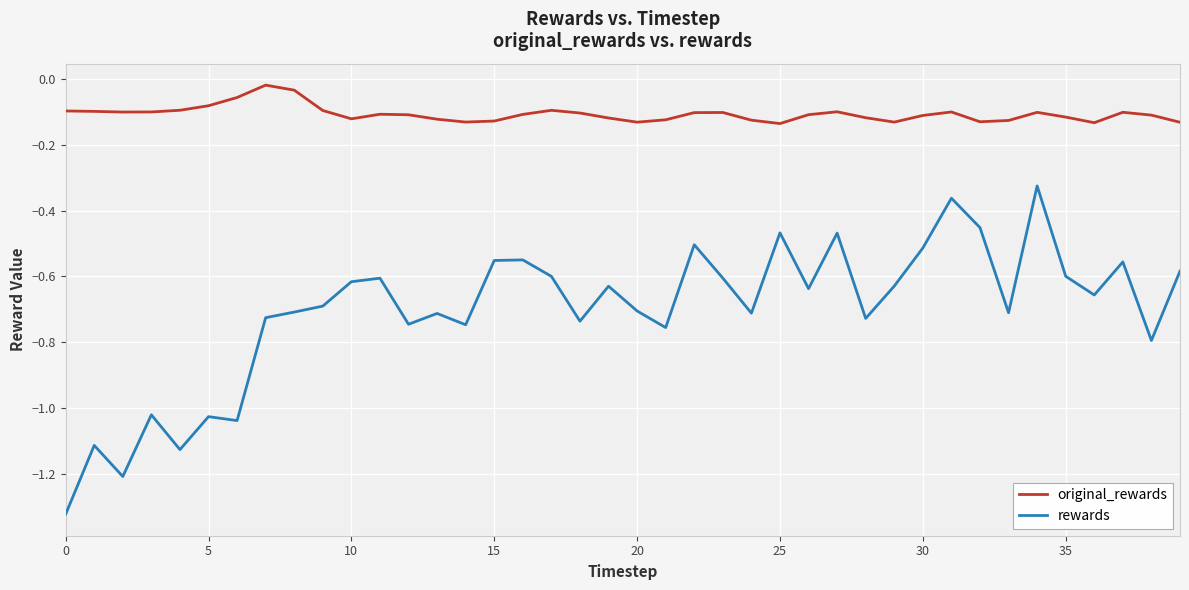

What is the difference between the maximum and minimum values in the rewards series?

1.0